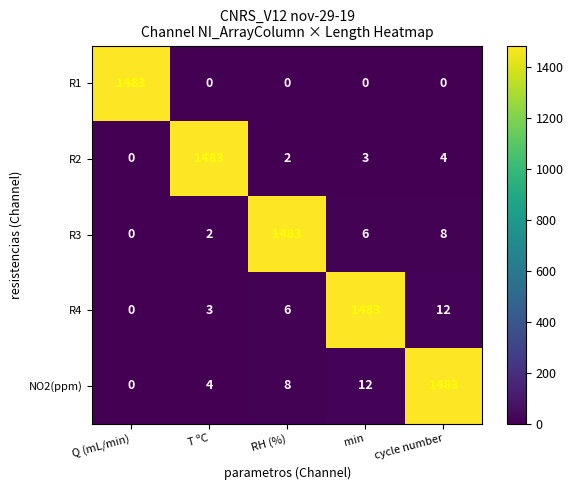

At how many categories does at least one series exceed 1478?

5